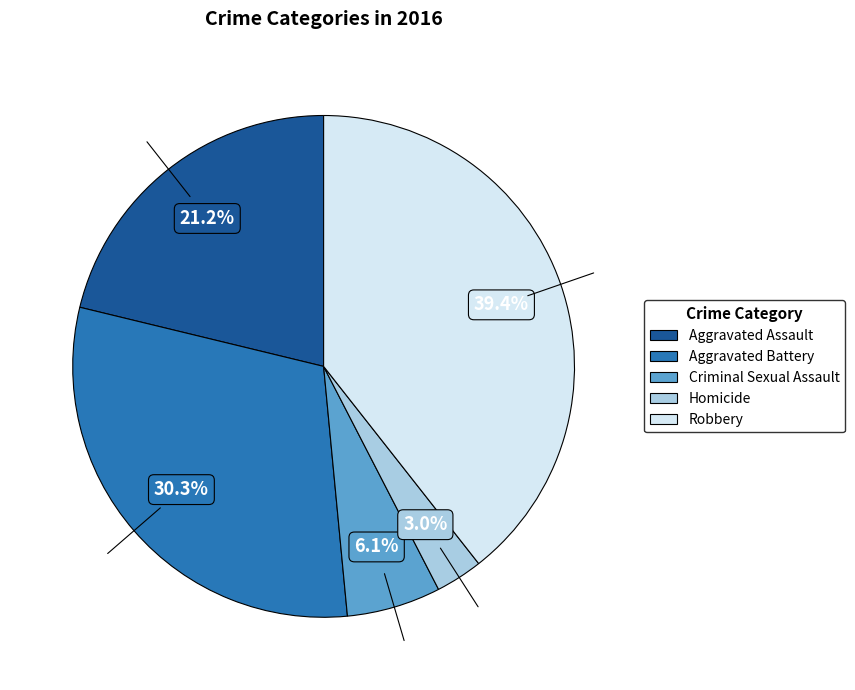

Does Aggravated Battery account for over 50% of the chart?

No